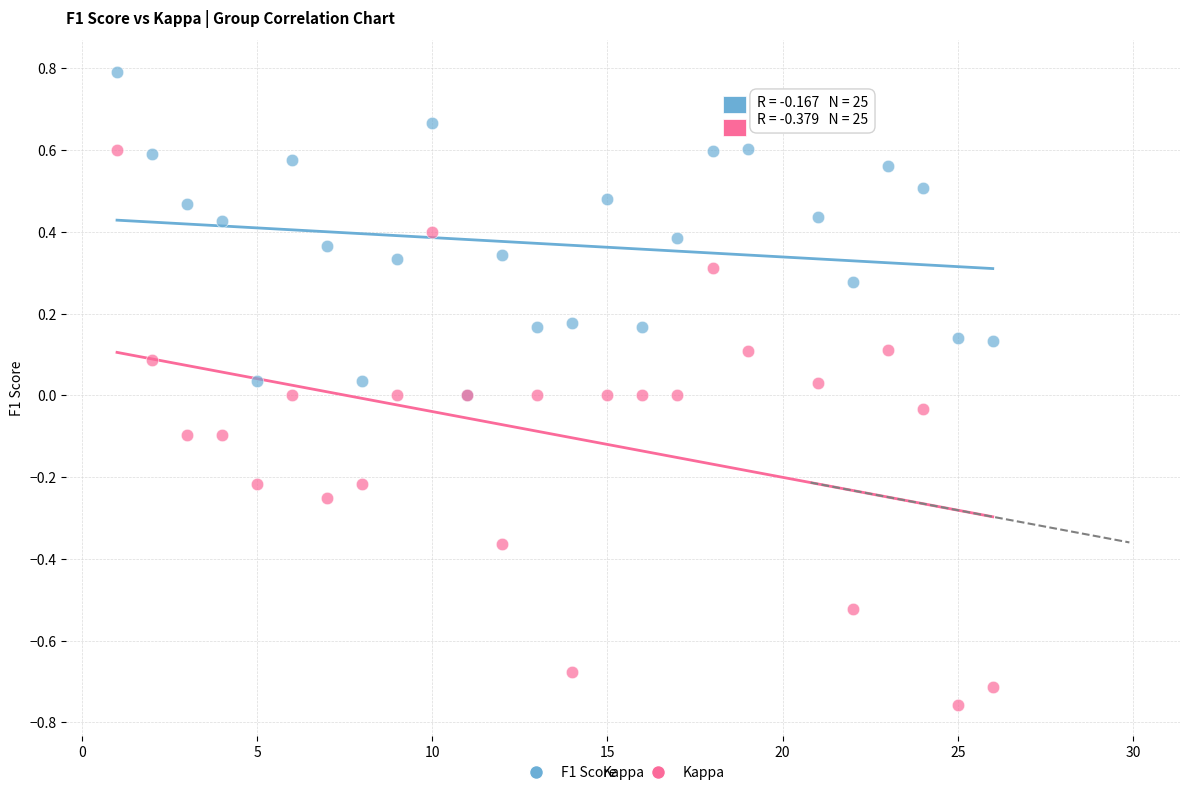

Which series has the widest spread of Y values?

Kappa